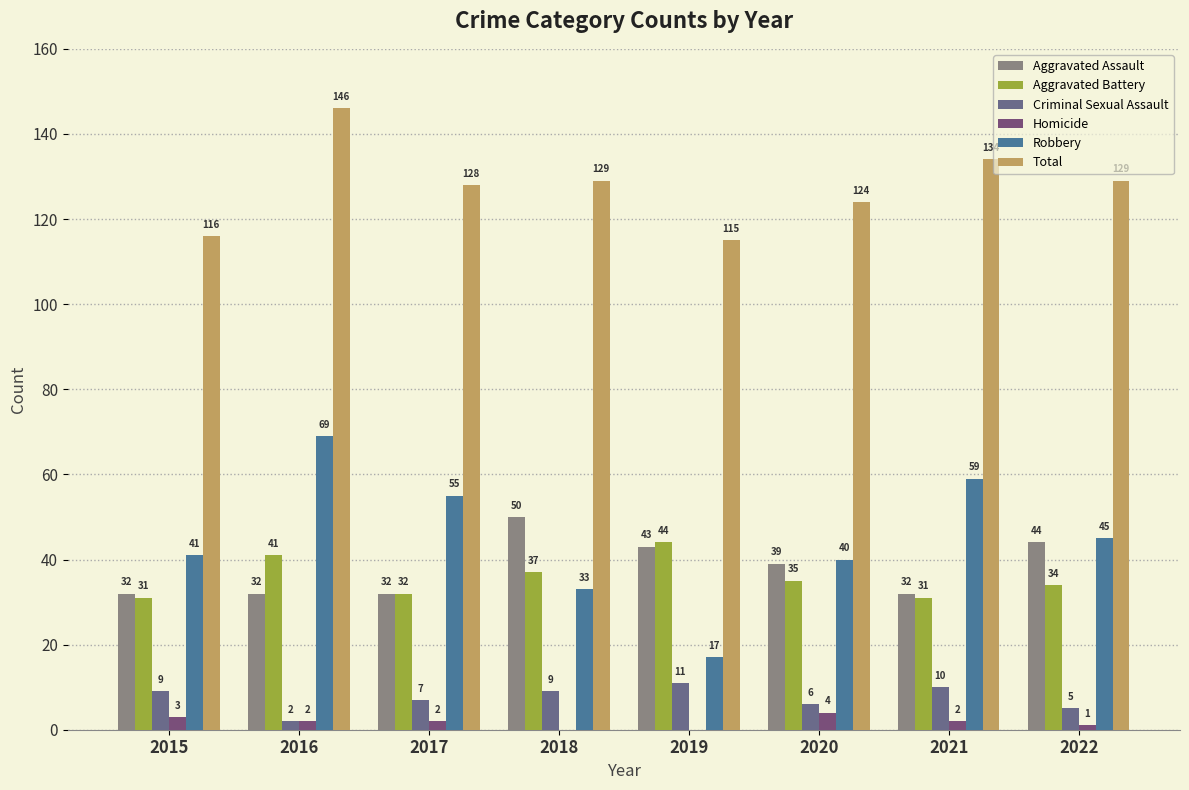

What is the greatest value displayed?

146